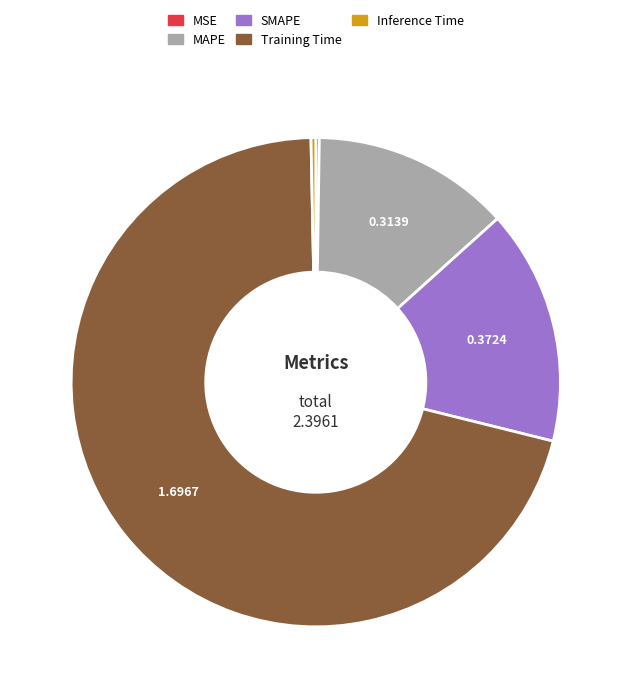

Does any single category account for the majority?

Yes